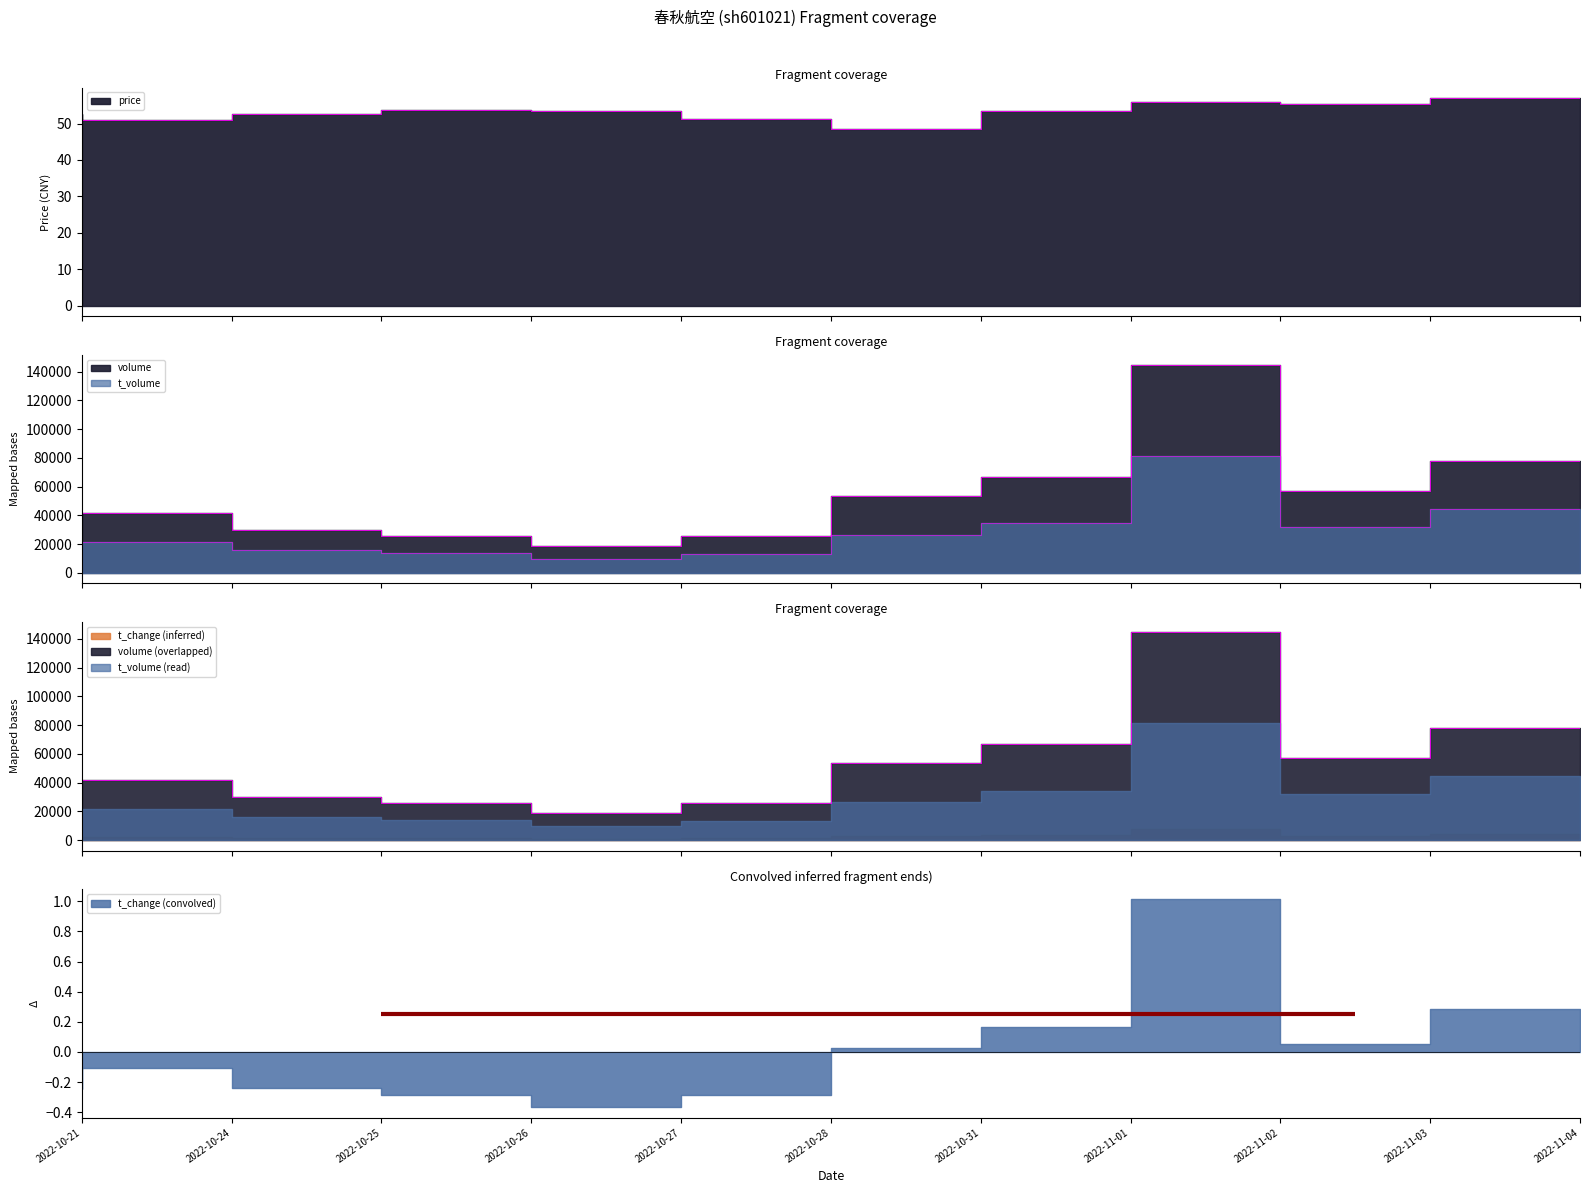

Which series has the largest total across all categories?

volume